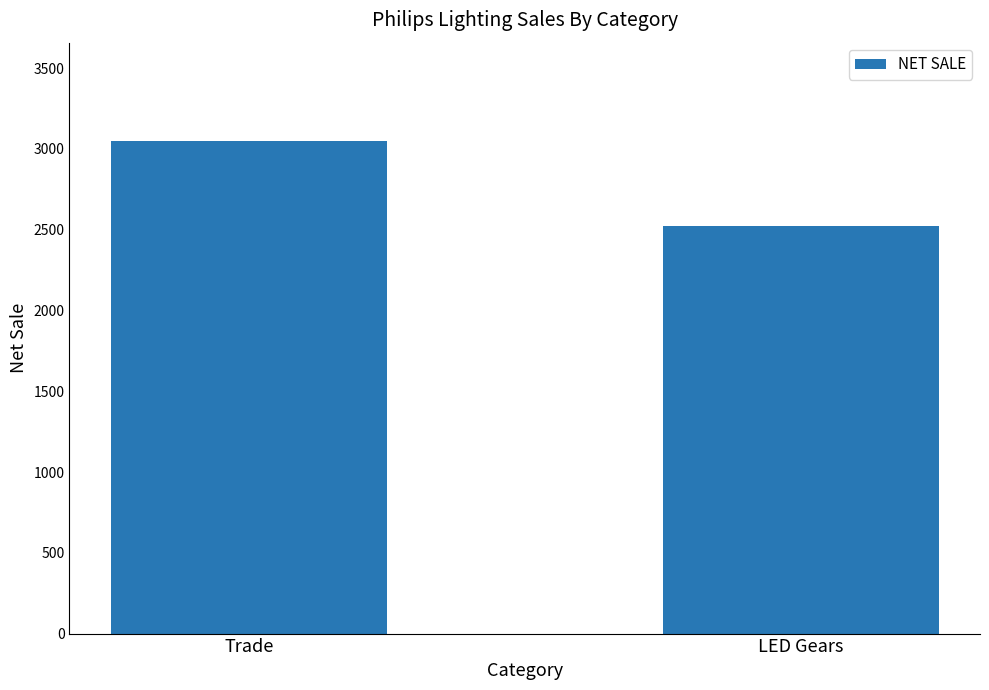

At which category does the chart reach its peak across all series?

Trade